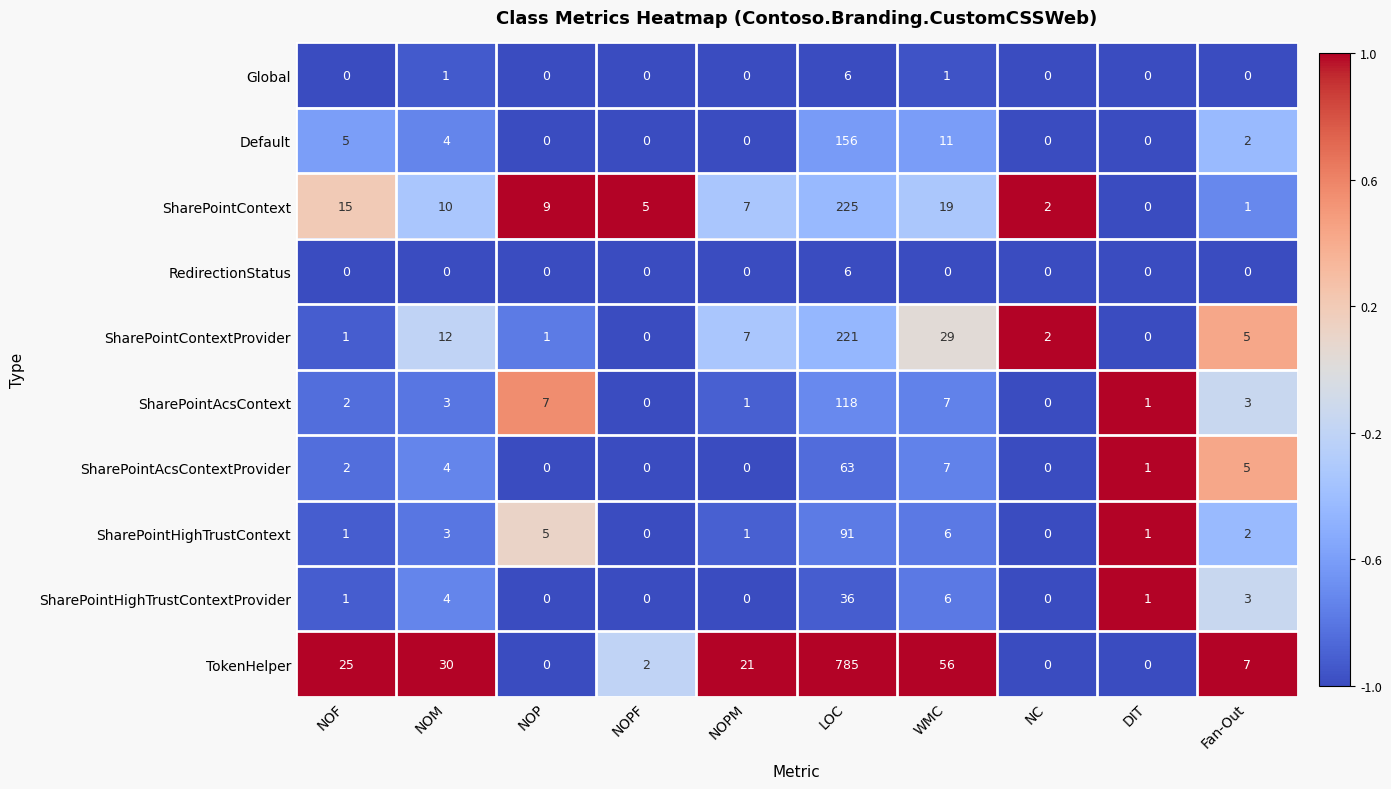

The value of SharePointContext at NOM is 3. True or false?

False